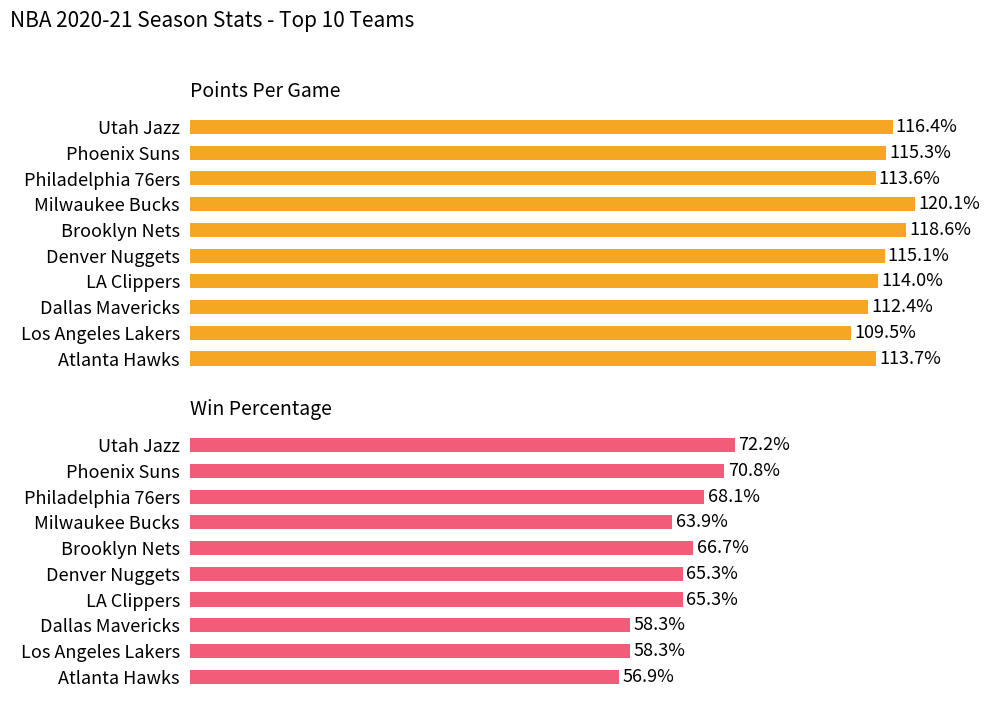

Count the number of categories in the chart.

10